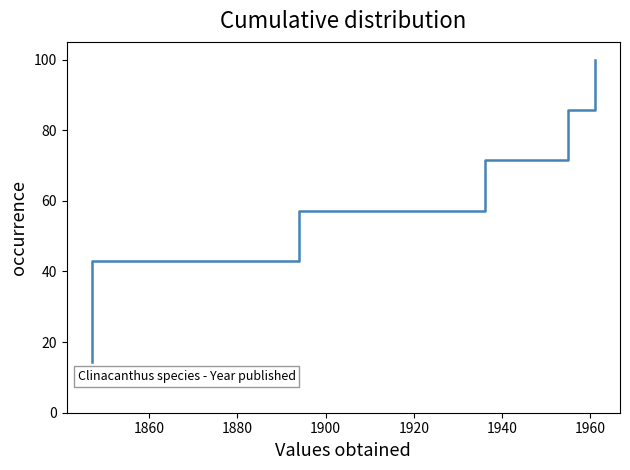

Is it true that the value at 1860 is 17.6?

False